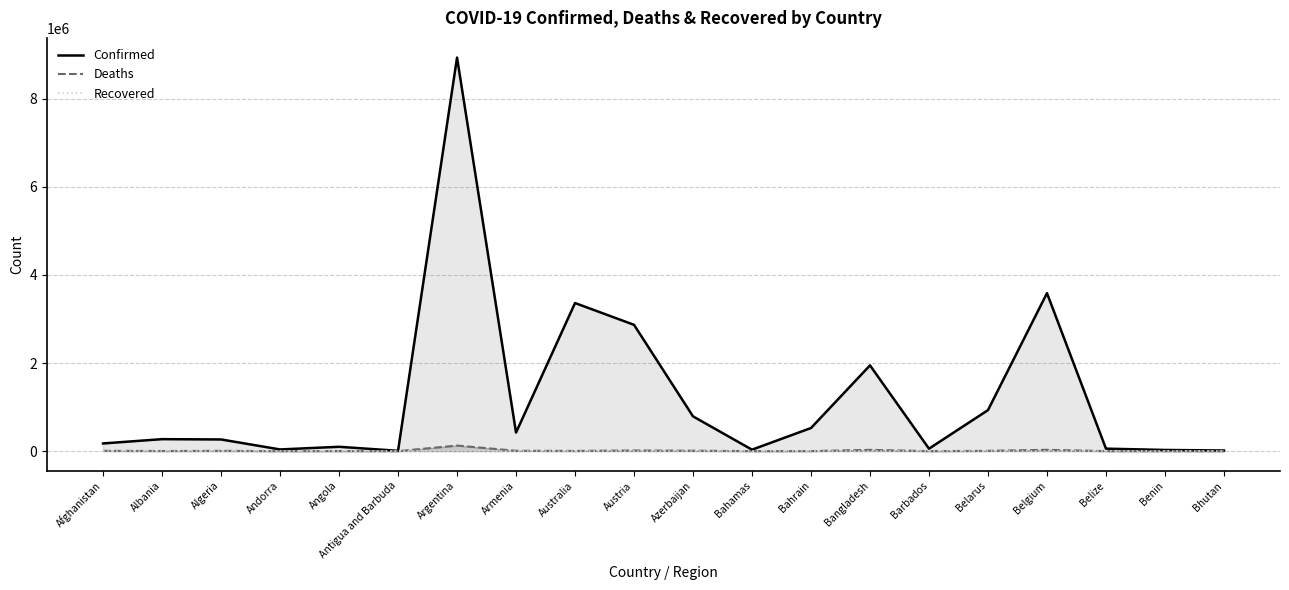

Which series has the largest total across all categories?

Confirmed